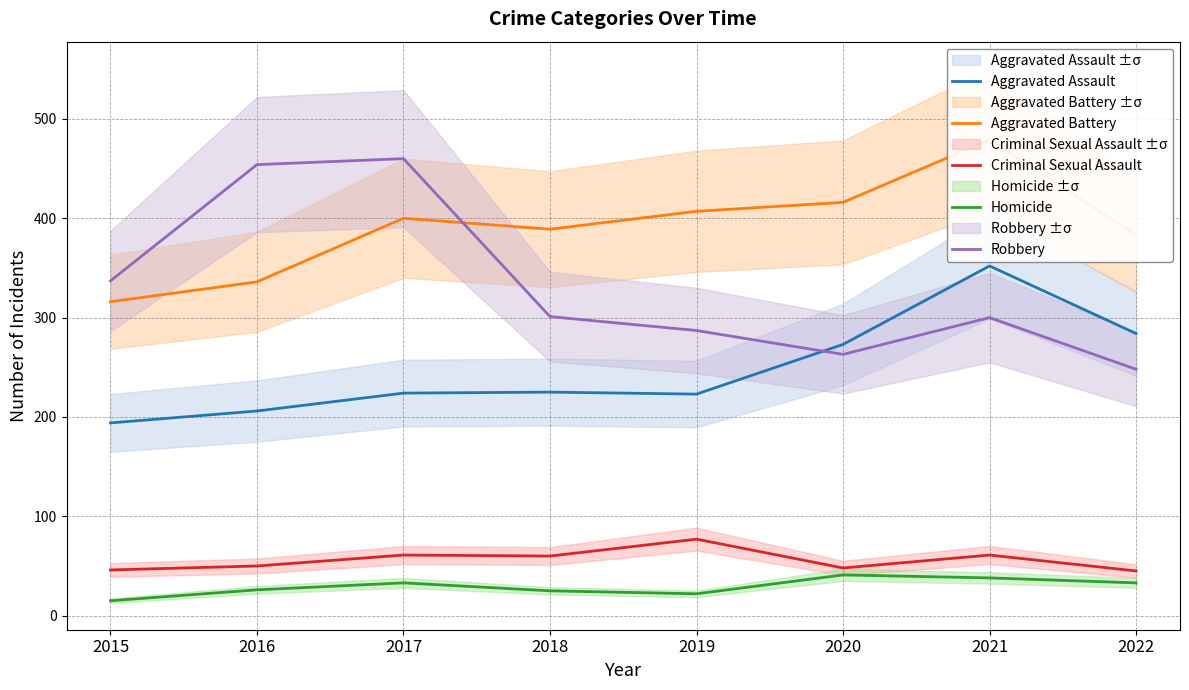

What is the average value of the Aggravated Battery series?

391